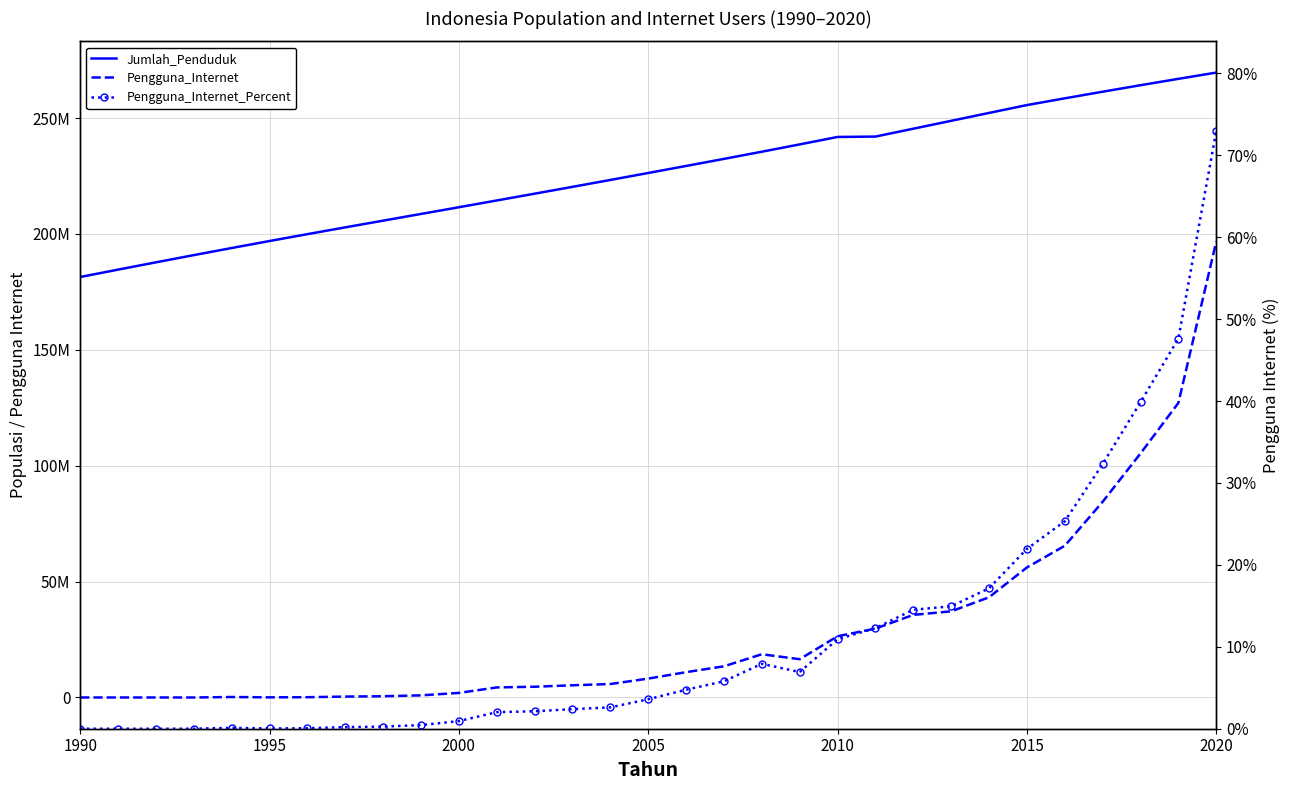

What is the value of the Pengguna_Internet_Percent point at the 20th from the left?

0.1